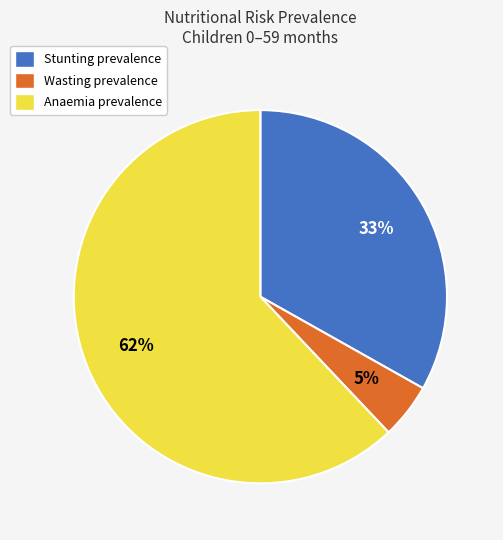

Between Wasting prevalence and Stunting prevalence, which is larger?

Stunting prevalence